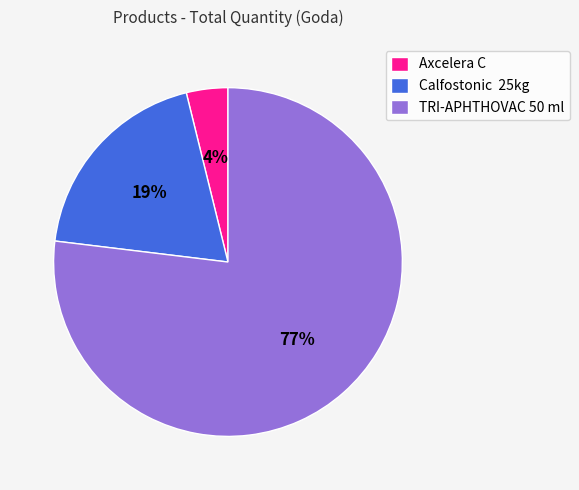

To the nearest percent, what portion does Axcelera C represent?

4%